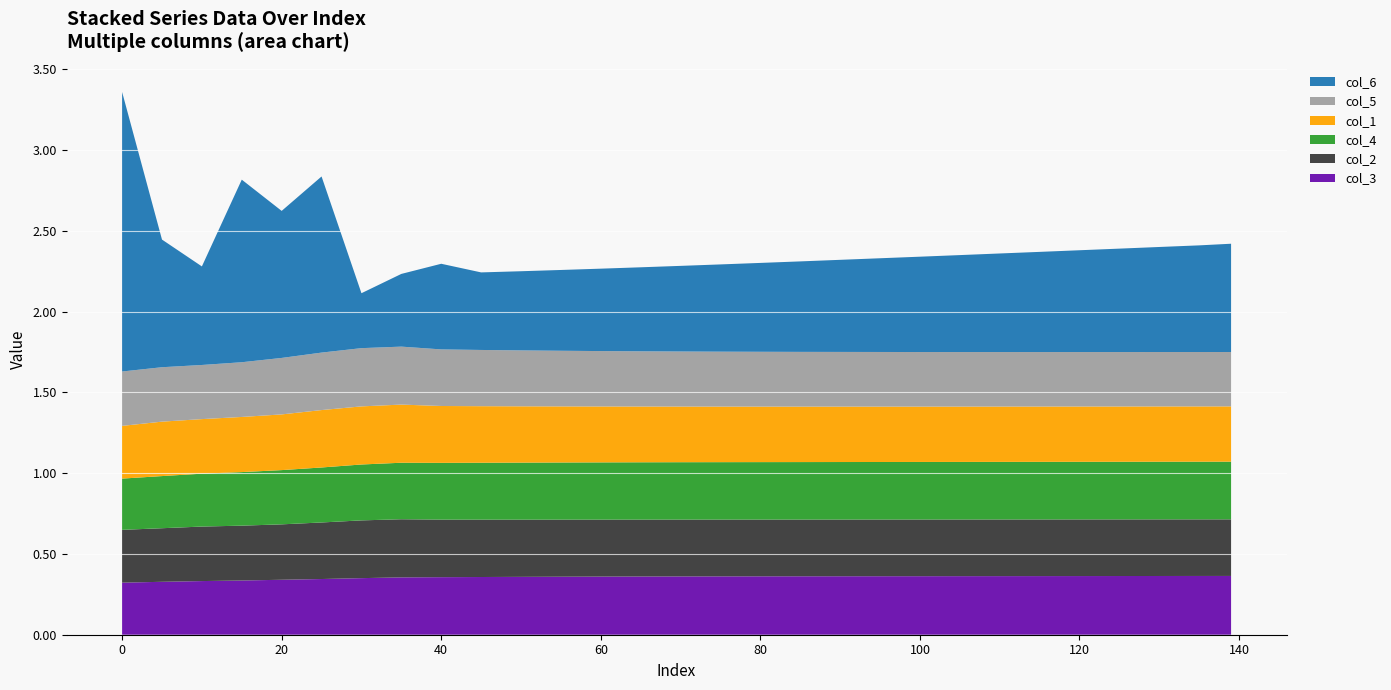

Reading left to right, transcribe all the data shown in this chart.

col_3: 0.3	0.3	0.3	0.3	0.3	0.3	0.4	0.4	0.4	0.4	0.4	0.4	0.4	0.4	0.4	0.4	0.4	0.4	0.4	0.4	0.4	0.4	0.4	0.4	0.4	0.4	0.4	0.4	0.4
col_2: 0.3	0.3	0.3	0.3	0.3	0.3	0.4	0.4	0.4	0.4	0.4	0.4	0.4	0.4	0.4	0.4	0.4	0.4	0.4	0.4	0.4	0.4	0.4	0.4	0.4	0.4	0.4	0.4	0.4
col_4: 0.3	0.3	0.3	0.3	0.3	0.3	0.3	0.3	0.4	0.4	0.4	0.4	0.4	0.4	0.4	0.4	0.4	0.4	0.4	0.4	0.4	0.4	0.4	0.4	0.4	0.4	0.4	0.4	0.4
col_1: 0.3	0.3	0.3	0.3	0.3	0.4	0.4	0.4	0.4	0.3	0.3	0.3	0.3	0.3	0.3	0.3	0.3	0.3	0.3	0.3	0.3	0.3	0.3	0.3	0.3	0.3	0.3	0.3	0.3
col_5: 0.3	0.3	0.3	0.3	0.3	0.4	0.4	0.4	0.4	0.3	0.3	0.3	0.3	0.3	0.3	0.3	0.3	0.3	0.3	0.3	0.3	0.3	0.3	0.3	0.3	0.3	0.3	0.3	0.3
col_6: 1.7	0.8	0.6	1.1	0.9	1.1	0.3	0.5	0.5	0.5	0.5	0.5	0.5	0.5	0.5	0.5	0.6	0.6	0.6	0.6	0.6	0.6	0.6	0.6	0.6	0.6	0.7	0.7	0.7